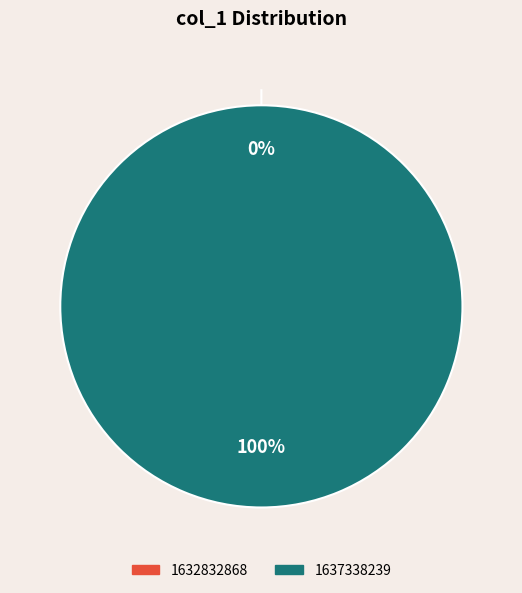

True or false: 1632832868 accounts for 10% of the total.

False